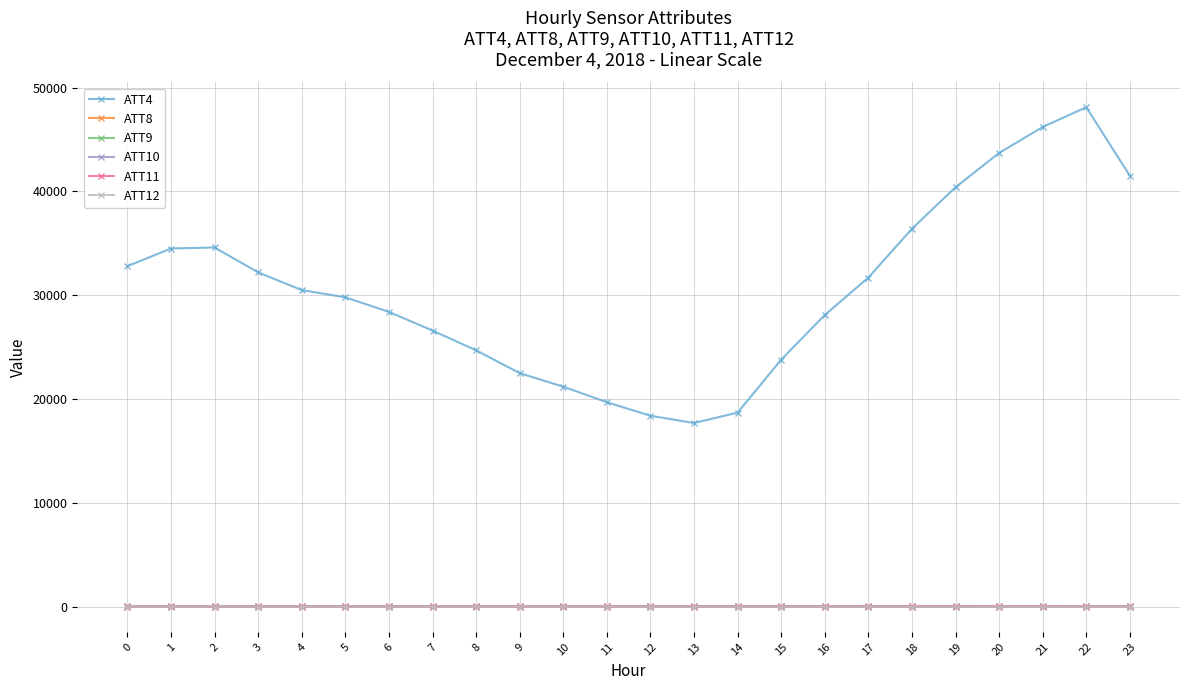

What is the maximum value for ATT4?

48100.0